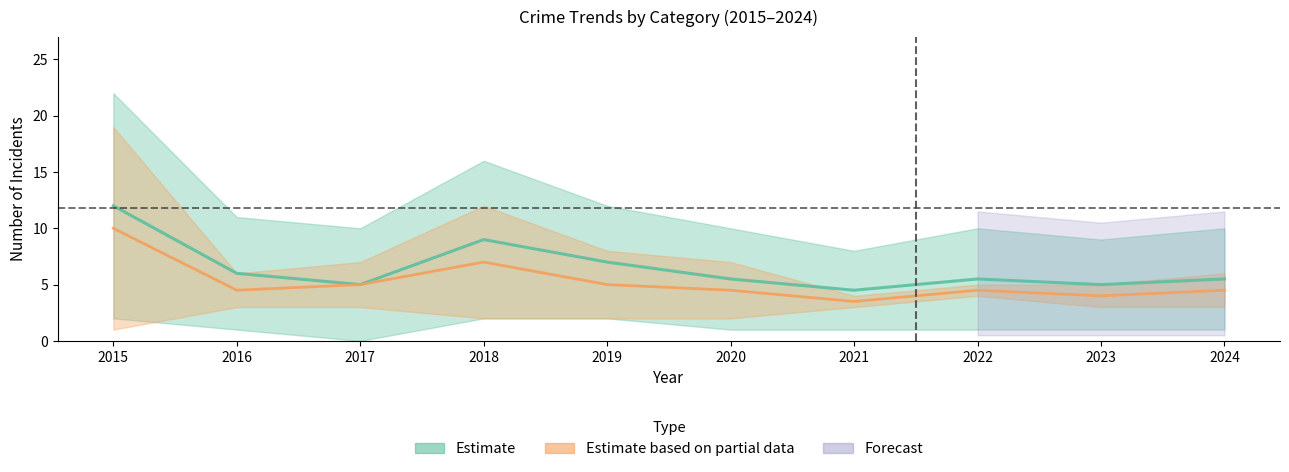

Read the Robbery value at 2020.

4.5